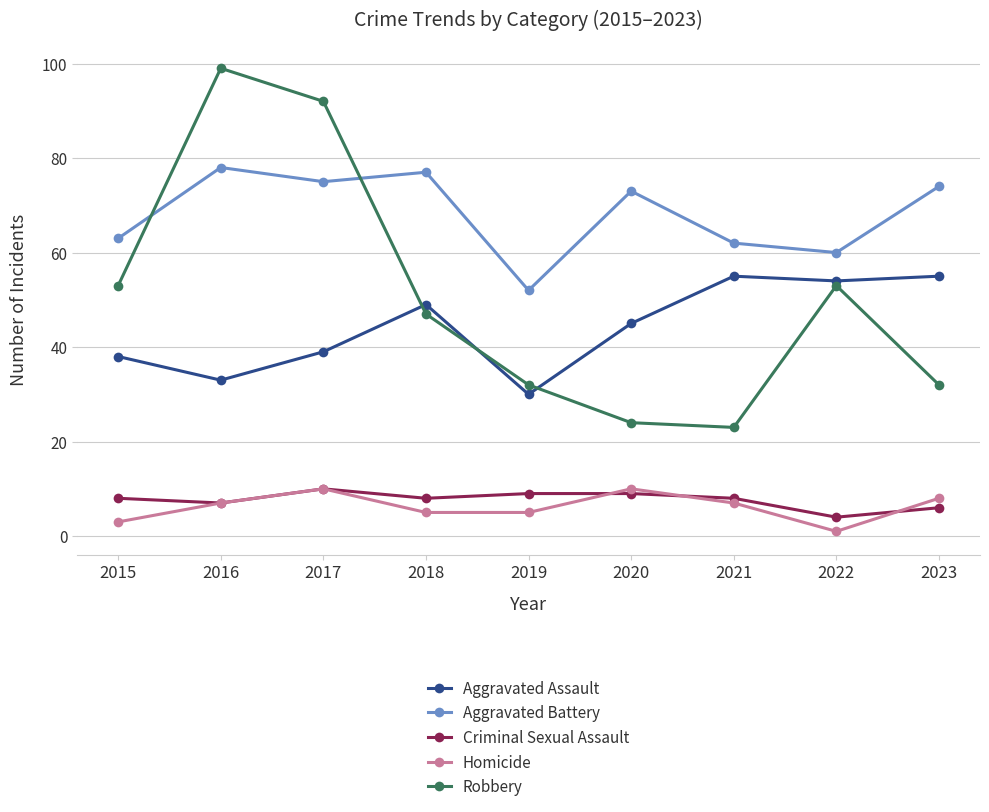

What is the value of the Homicide point at the 2nd from the left?

7